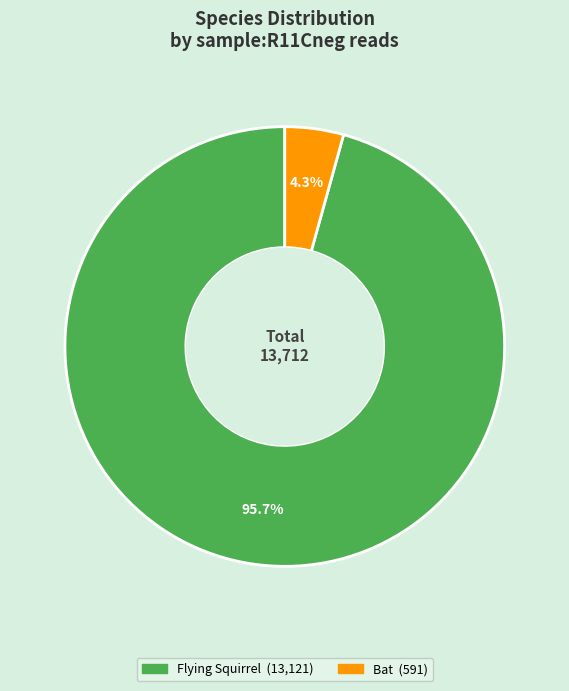

Is there a majority slice in this chart?

Yes